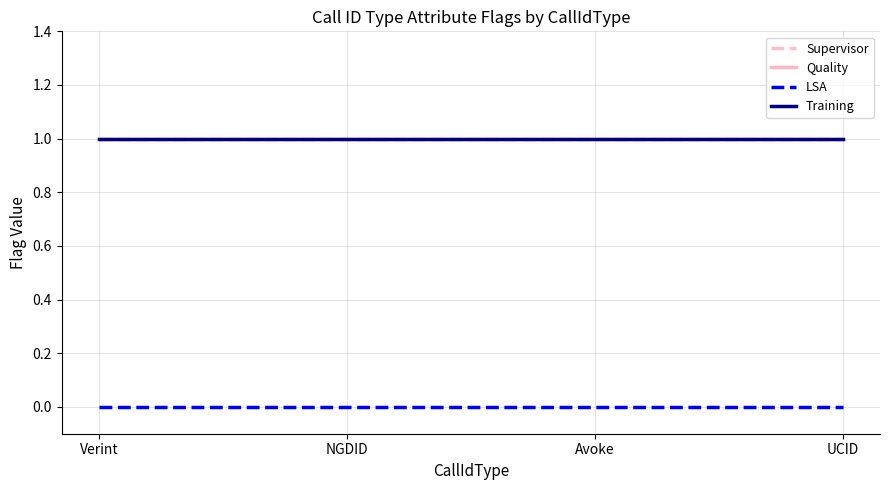

True or false: Quality and LSA intersect in this chart.

False